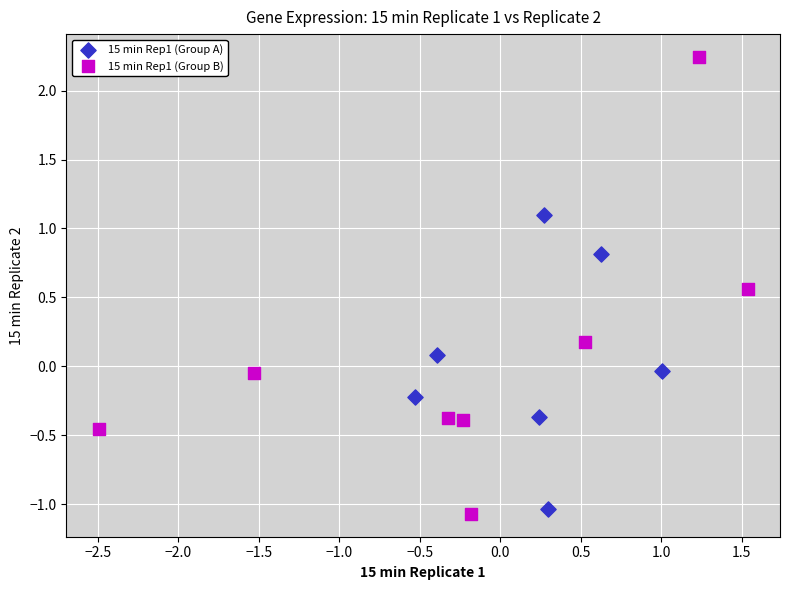

Which series contains the lowest Y value?

15 min Rep1 (Group B)